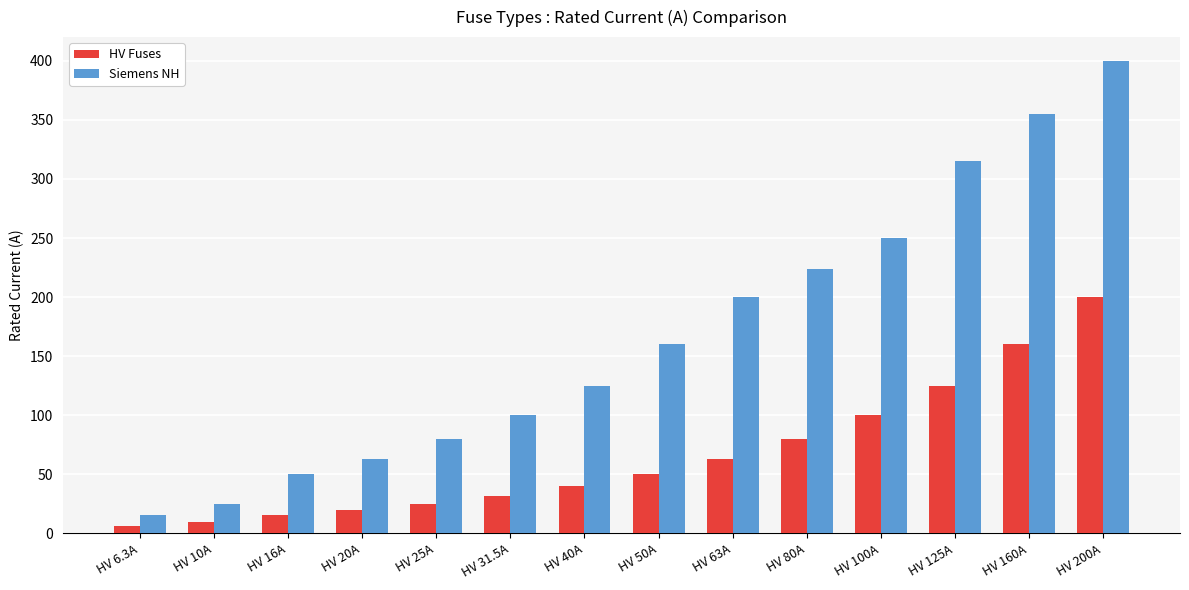

Which series changed the most between HV 50A and HV 200A?

Siemens NH